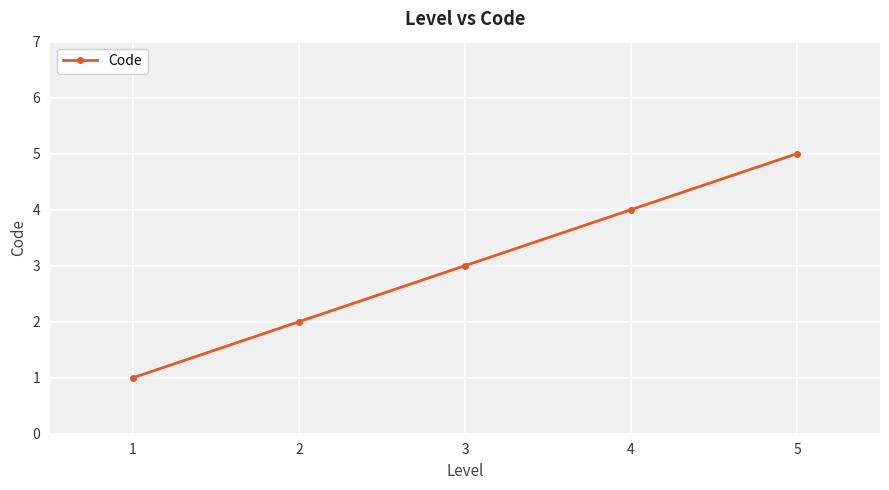

Reading left to right, list all the values displayed in this chart.

1	2	3	4	5